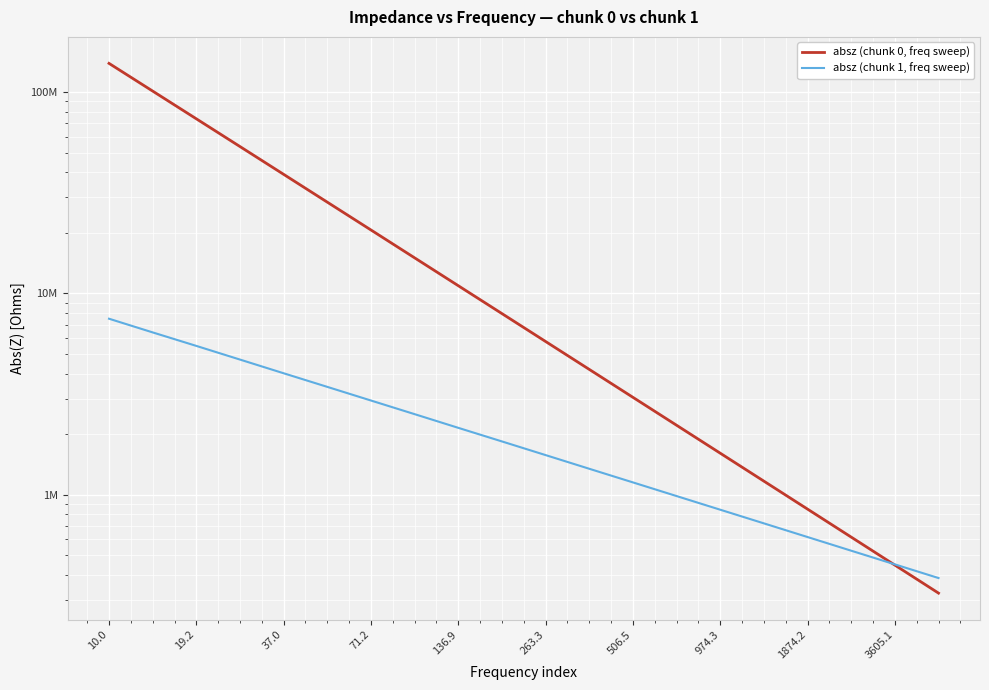

Rank the series by their maximum value, from highest to lowest.

absz (chunk 0, freq sweep), absz (chunk 1, freq sweep)